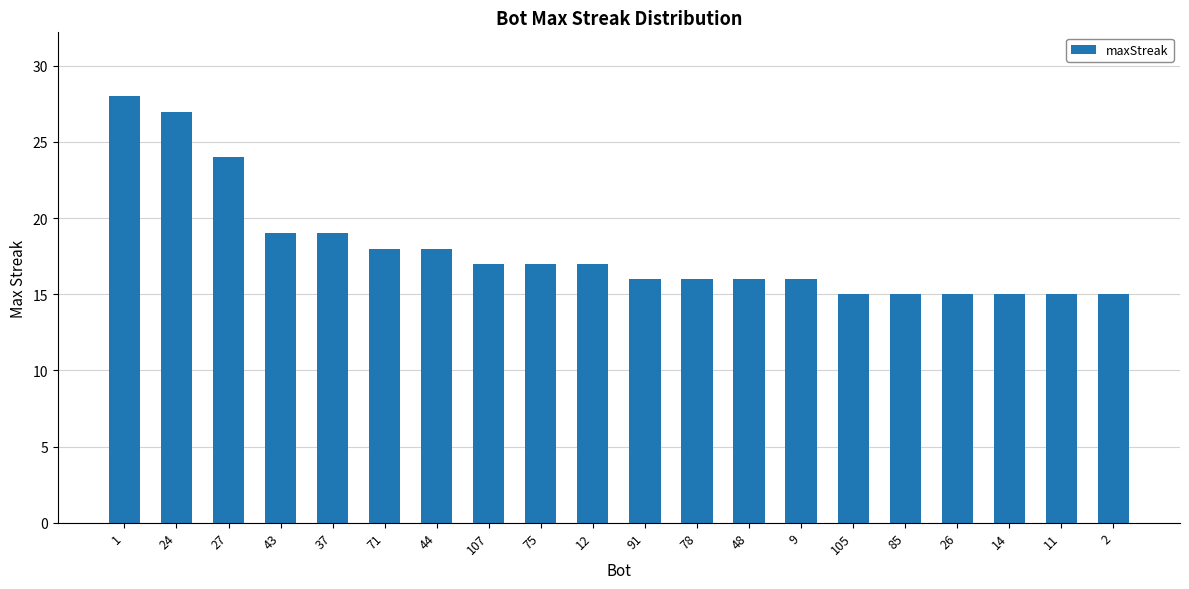

What is the average value?

18